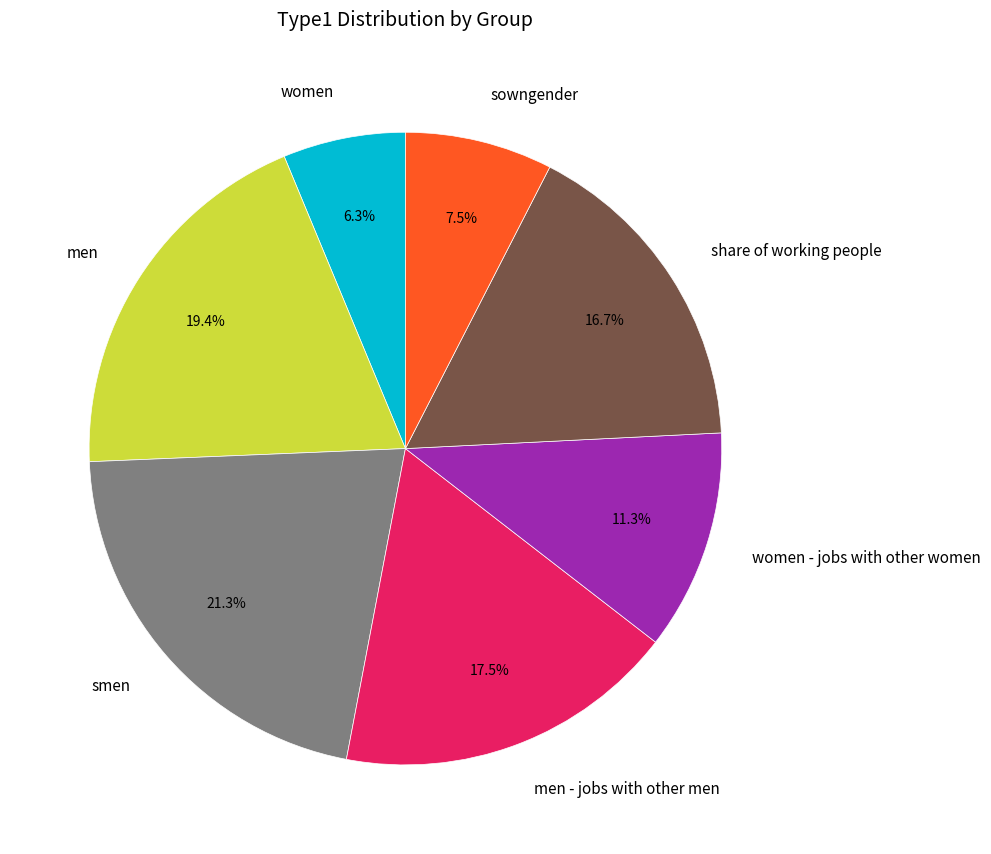

Between share of working people and men, which is larger?

men